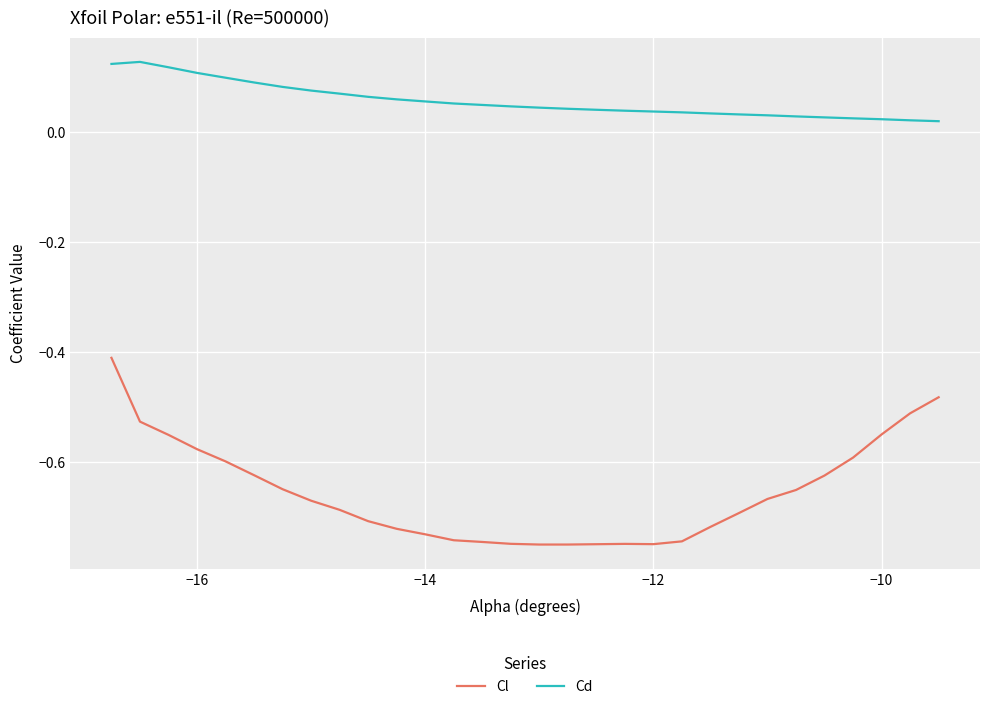

True or false: Cl and Cd cross at least once.

False